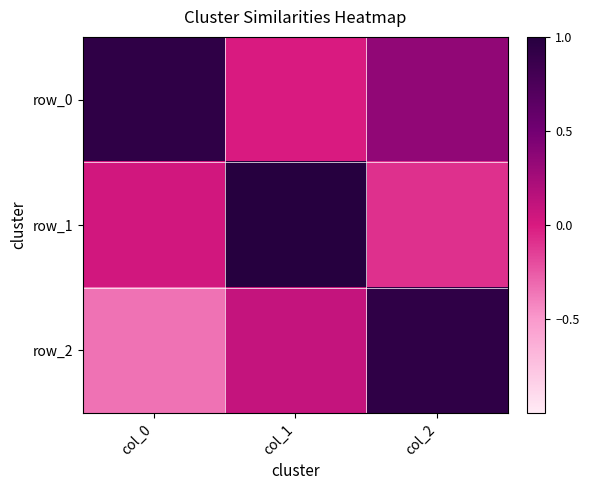

True or false: row_1 has a value of 0.1 at col_0.

False